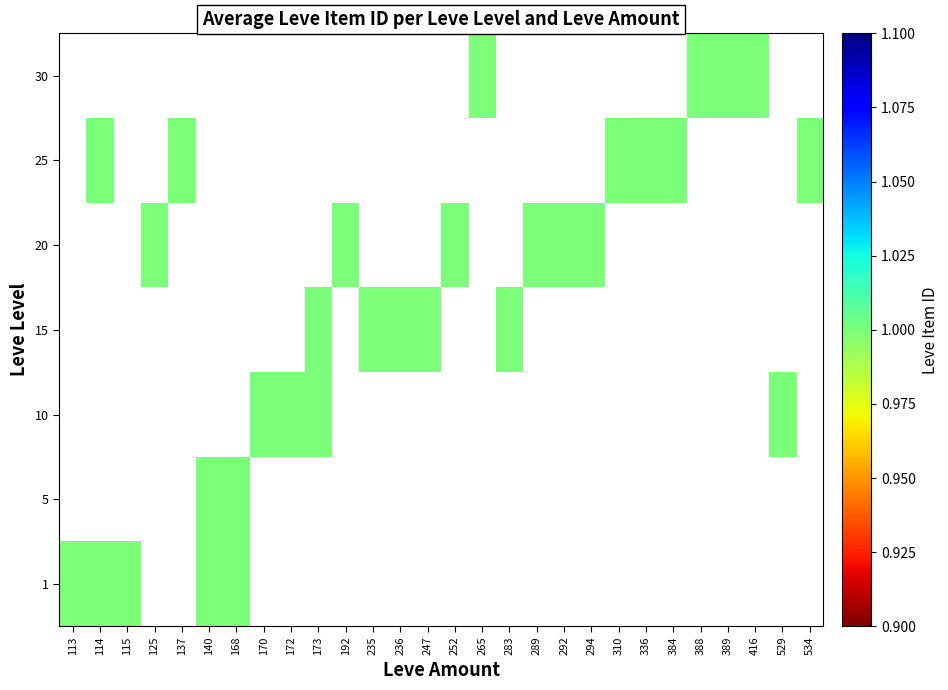

How many series are shown in this chart?

7